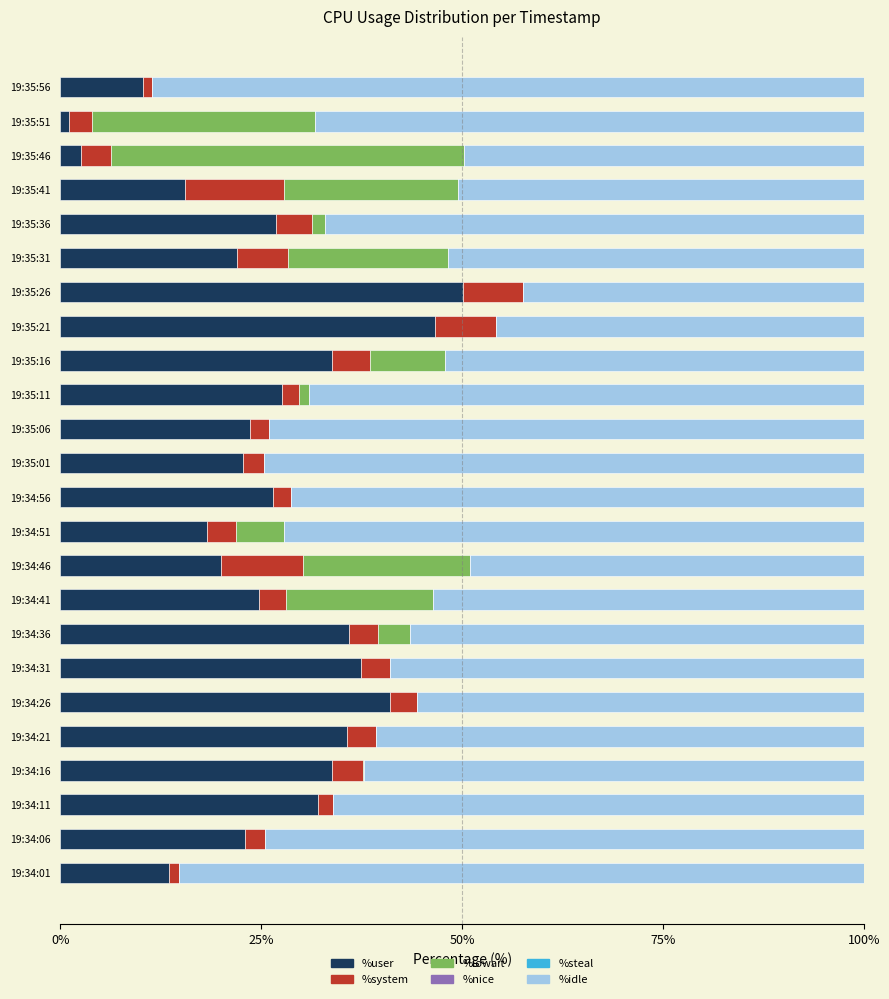

The %user series shows 1.1 at 19:35:51. True or false?

True